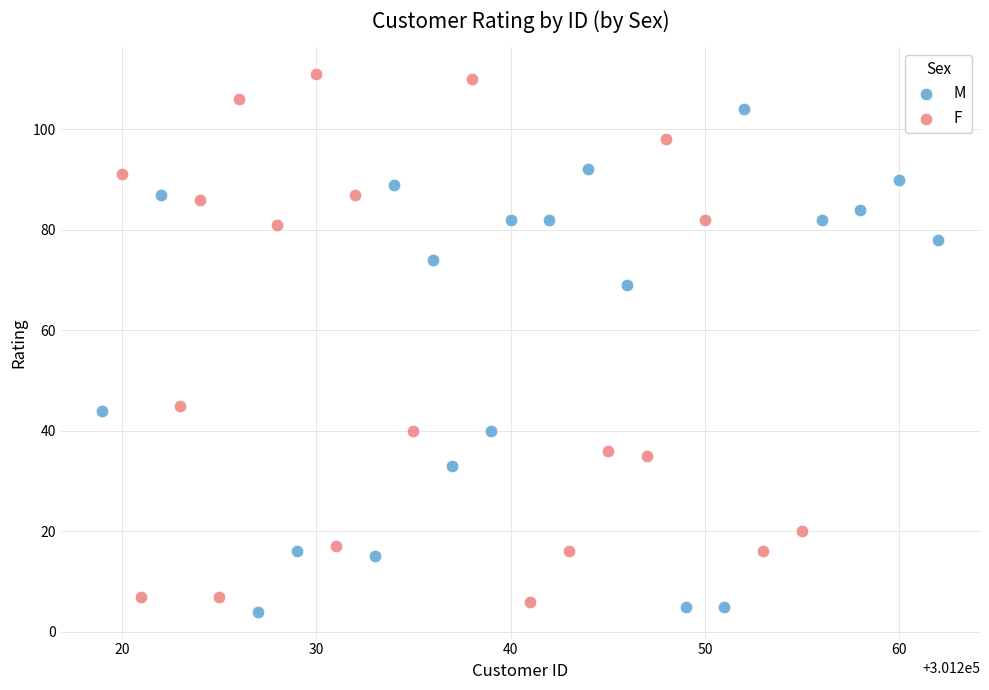

Which series has the widest spread of Y values?

F